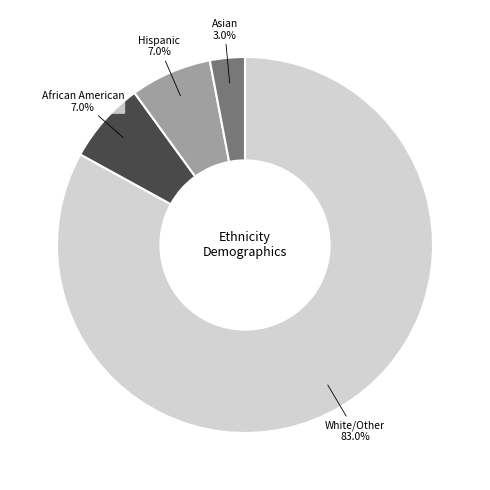

Is there any slice that represents more than half of the pie?

Yes